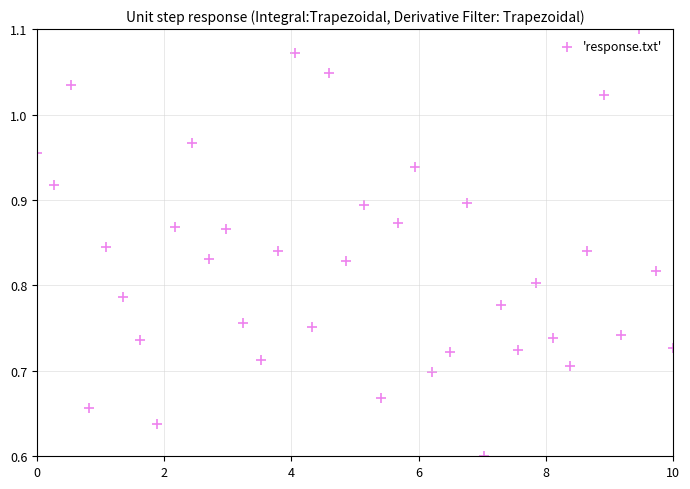

What is the range of Y values (max minus min)?

0.5